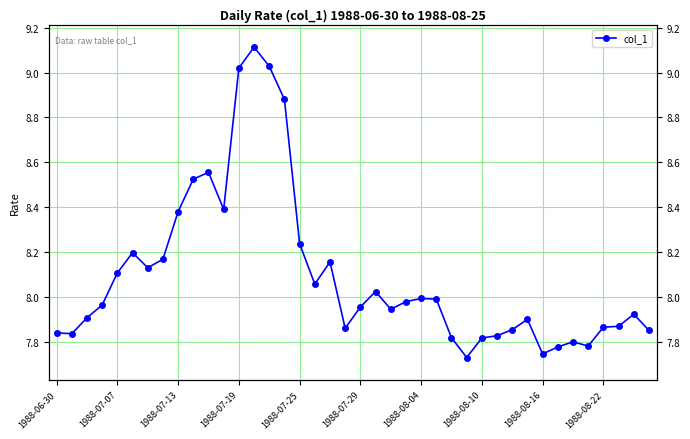

How many points are higher than both their immediate neighbors (excluding endpoints)?

9